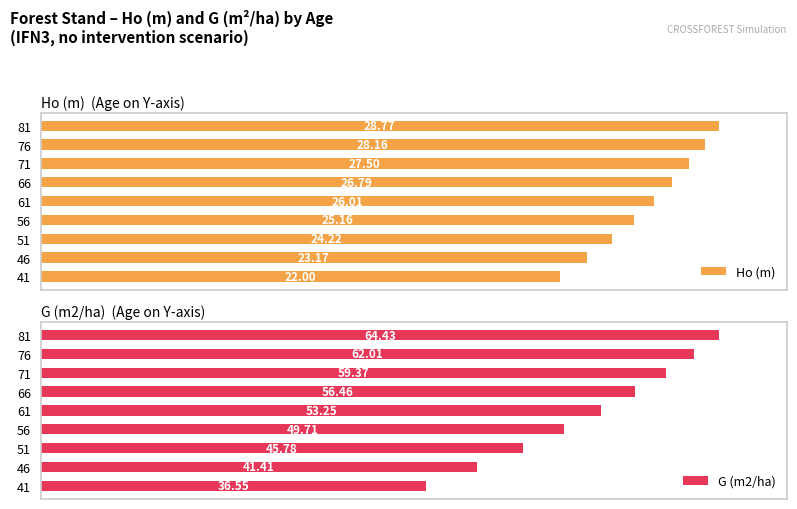

Count the number of data series in this chart.

2